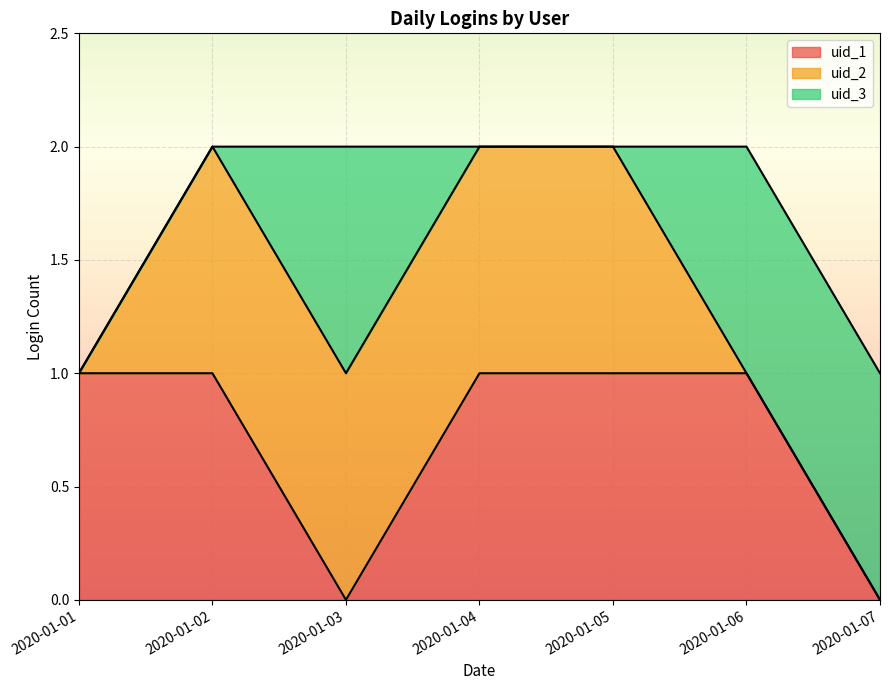

How many times do uid_3 and uid_1 cross each other?

2